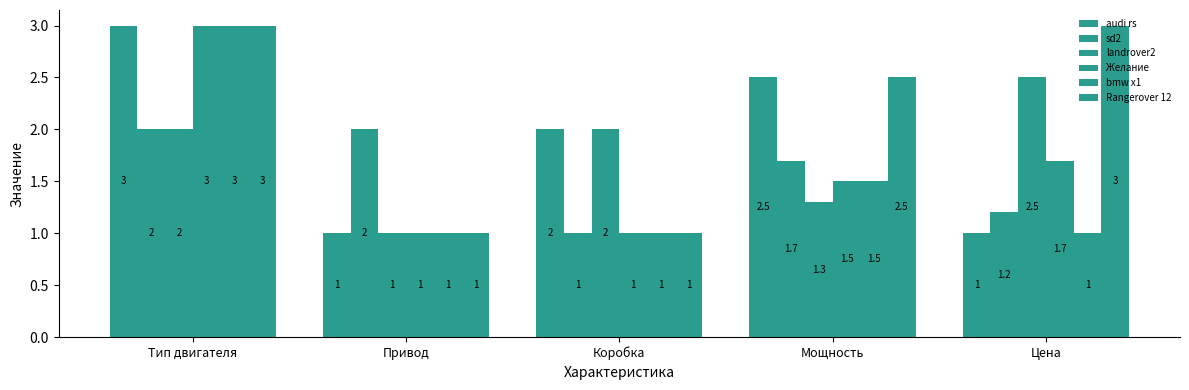

What is the label of the 5th bar from the right?

Тип двигателя